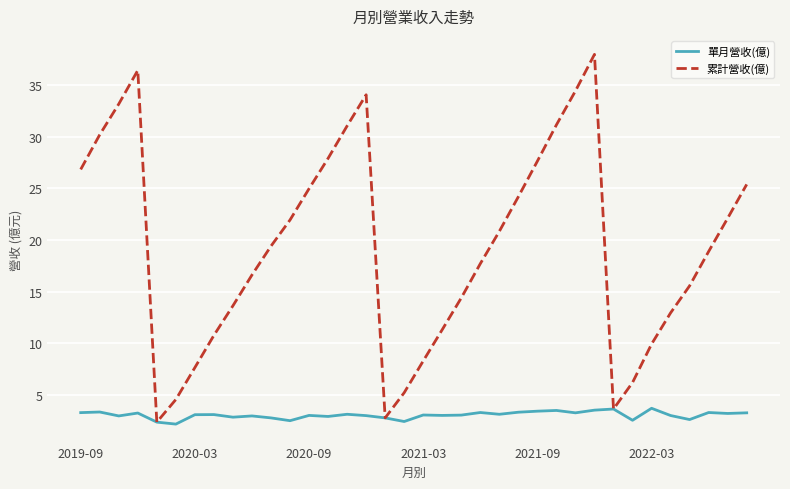

Which series has the largest range (max minus min)?

累計營收(億)